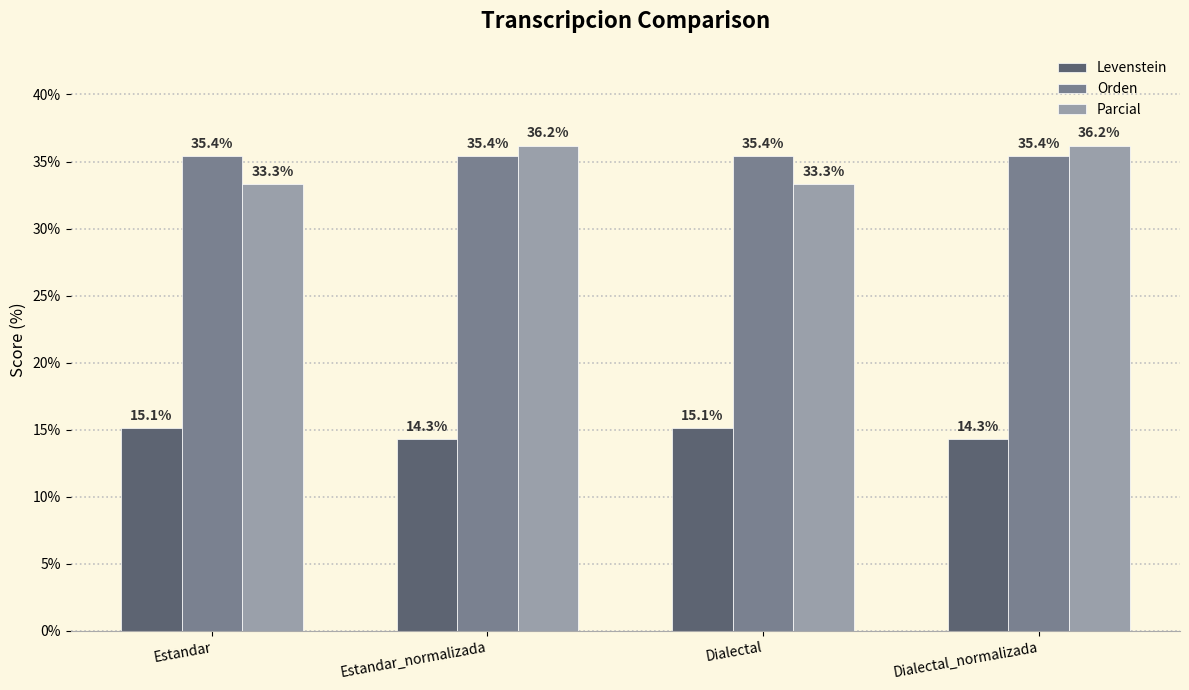

Reading left to right, transcribe all the data shown in this chart.

Levenstein: Estandar=15.1	Estandar_normalizada=14.3	Dialectal=15.1	Dialectal_normalizada=14.3
Orden: Estandar=35.4	Estandar_normalizada=35.4	Dialectal=35.4	Dialectal_normalizada=35.4
Parcial: Estandar=33.3	Estandar_normalizada=36.2	Dialectal=33.3	Dialectal_normalizada=36.2